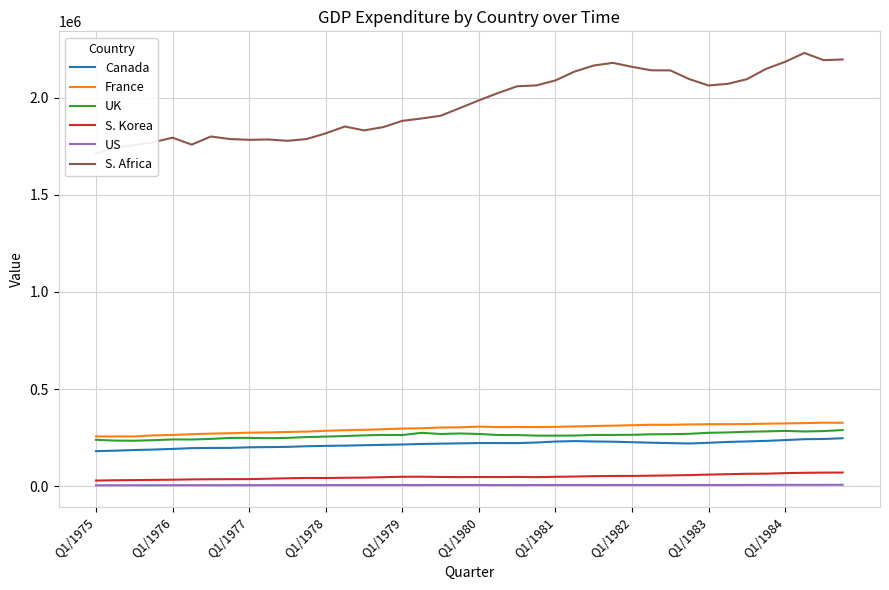

Rank the series by their maximum value, from lowest to highest.

US, S. Korea, Canada, UK, France, S. Africa